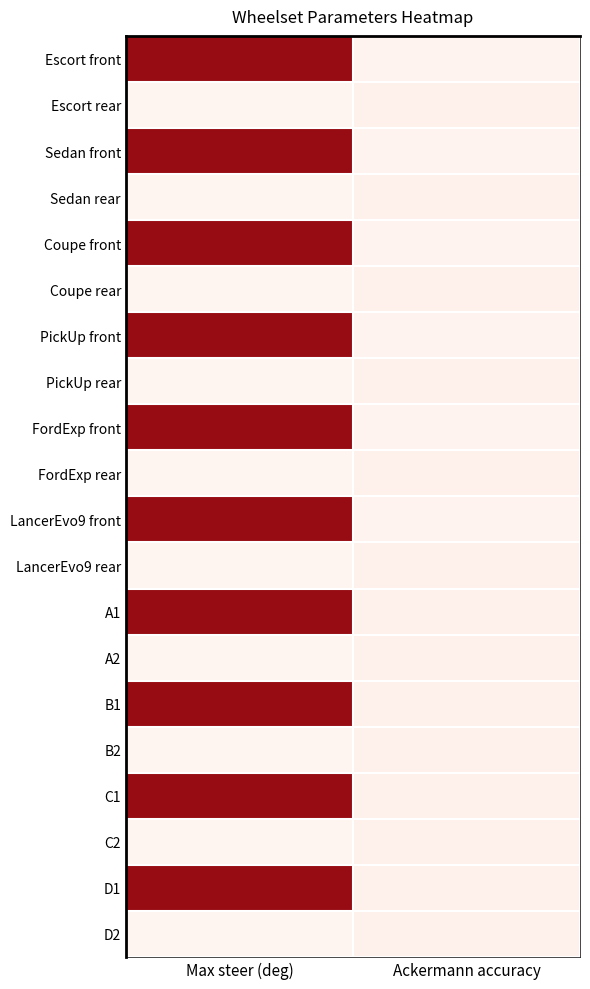

At how many categories does at least one series exceed 41?

1